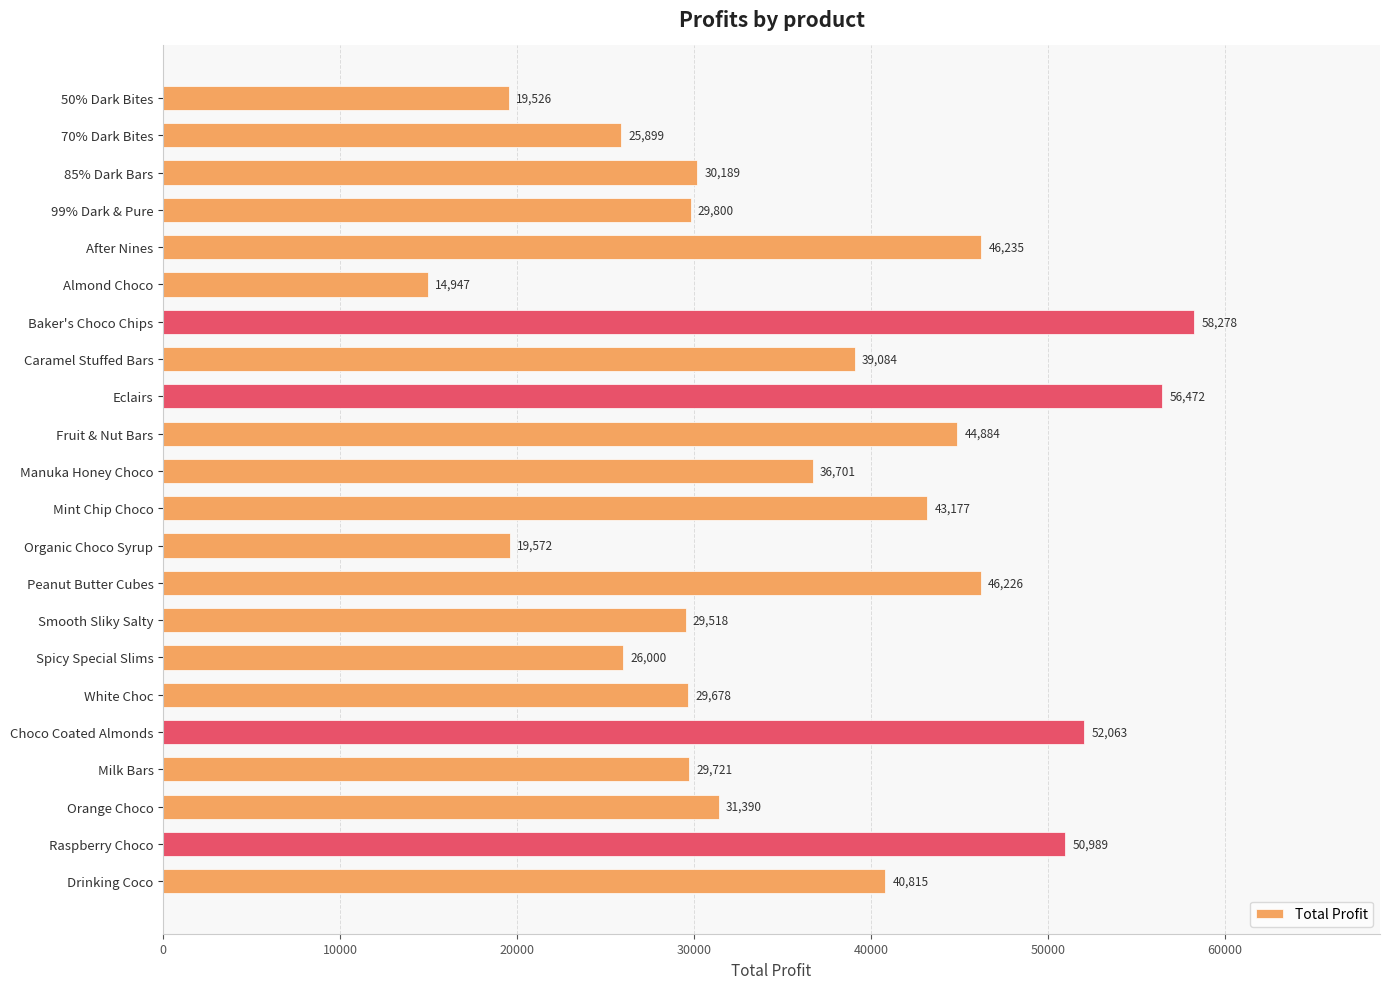

What is the greatest value displayed?

58277.8